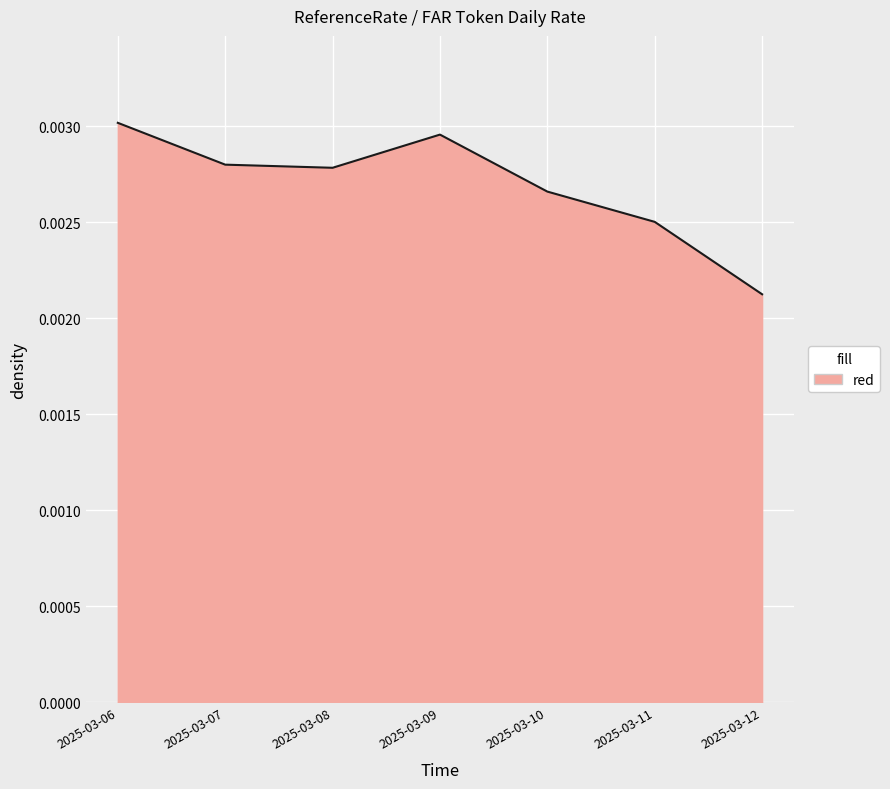

At which category does the chart reach its minimum across all series?

2025-03-12